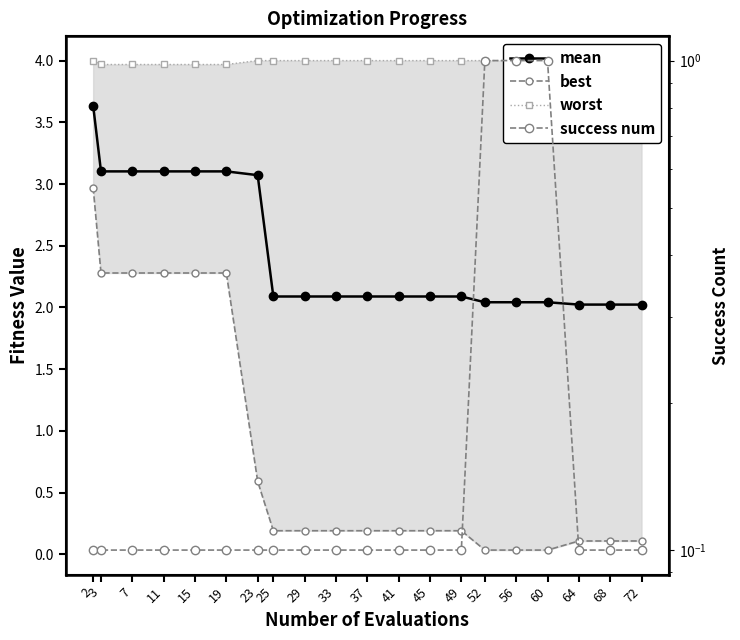

True or false: best has more than 2 points higher than both neighbors.

False